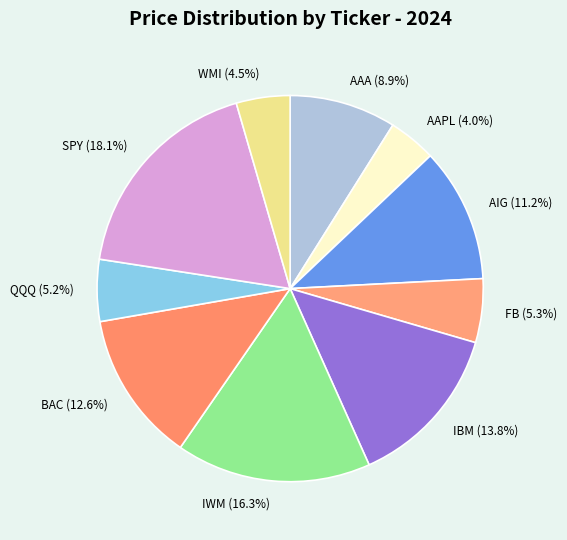

Approximately how many times larger is the value at AAA (8.9%) compared to SPY (18.1%)?

0.5